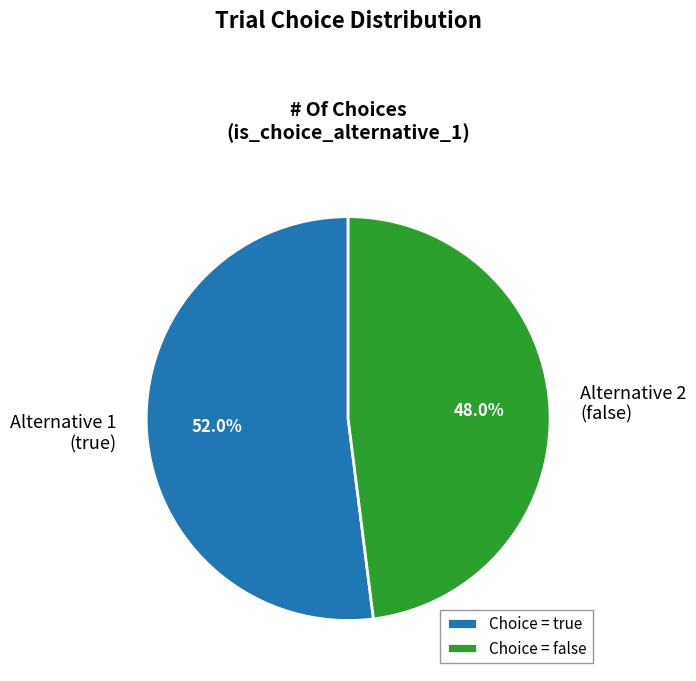

Combined, do Choice = true and Choice = false account for over 50%?

Yes